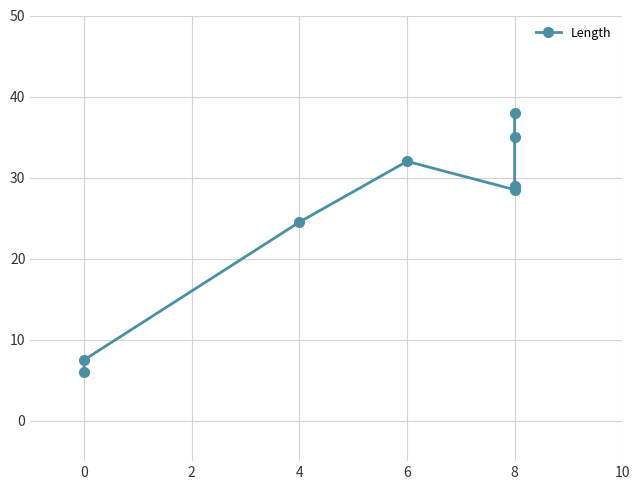

Reading left to right, extract all data points from this chart.

6.0	7.5	24.5	32.0	28.5	29.0	35.0	38.0